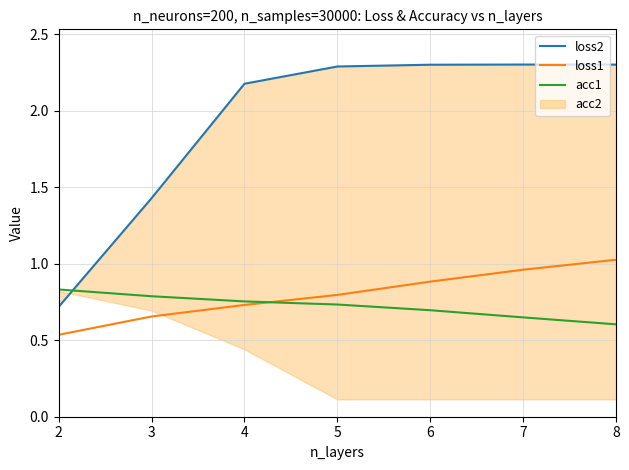

The acc1 series shows 0.9 at 7. True or false?

False